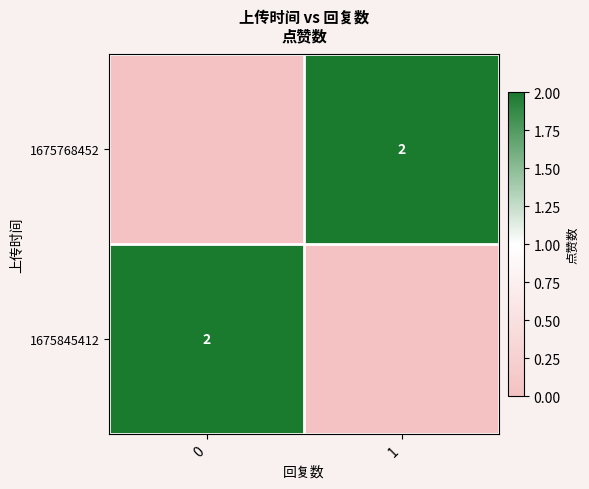

Between 1 and 0, which is larger?

1